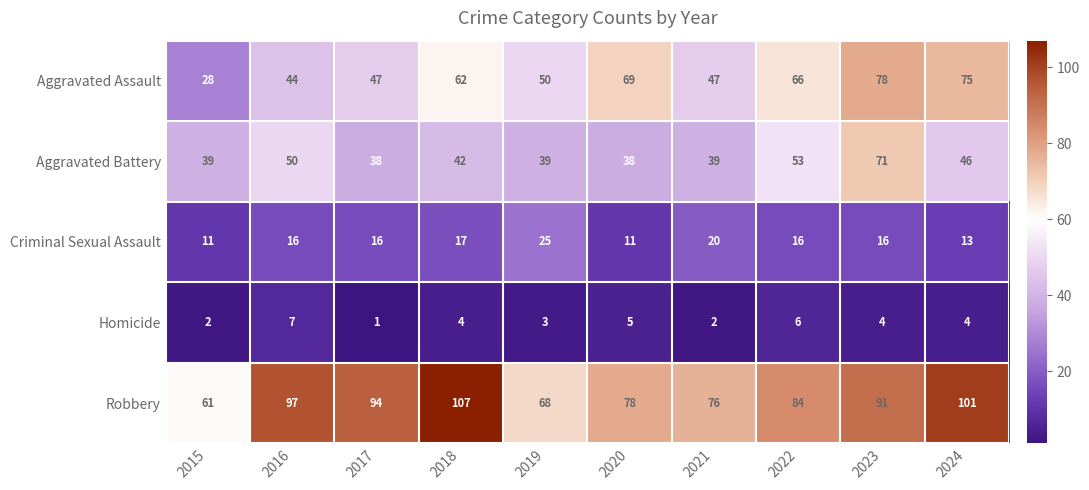

How many series are shown in this chart?

5